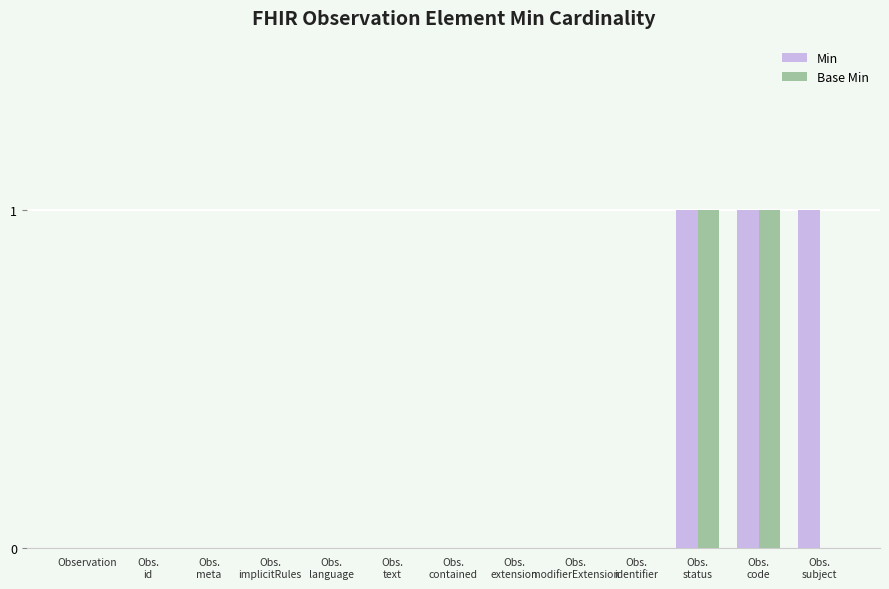

Does the chart contain stacked bars?

No